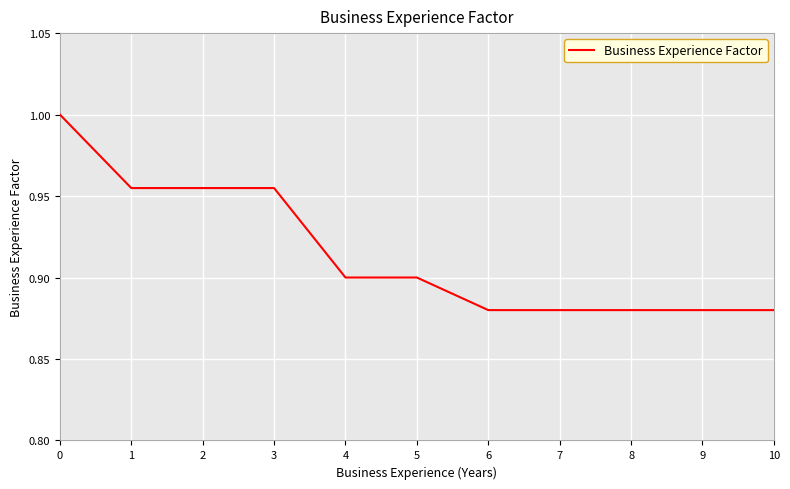

The value at 5 is 0.4. True or false?

False